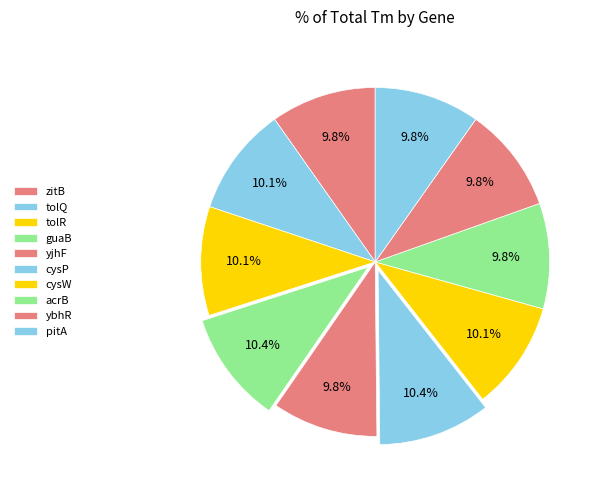

Count the number of slices in the pie.

10